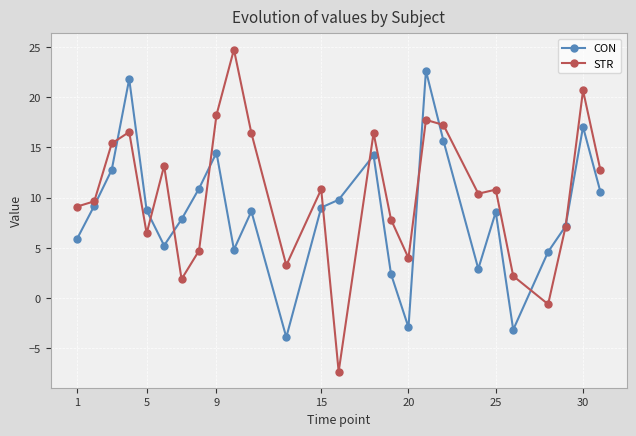

What is the minimum value for STR?

-7.3